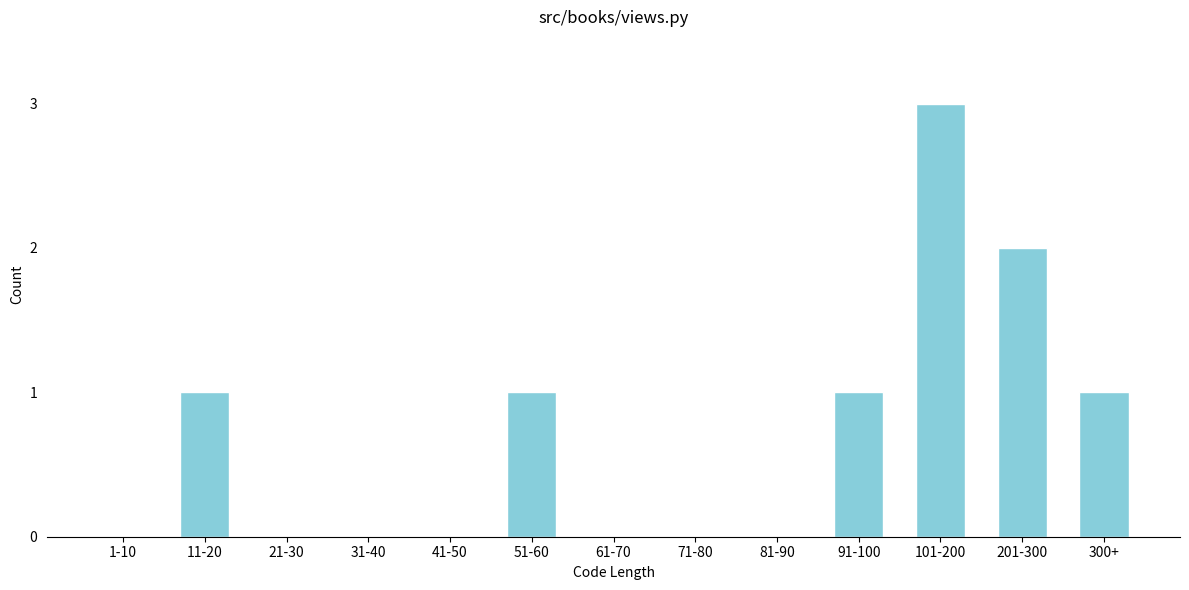

Reading left to right, what are all the values shown in this chart?

1-10=0	11-20=1	21-30=0	31-40=0	41-50=0	51-60=1	61-70=0	71-80=0	81-90=0	91-100=1	101-200=3	201-300=2	300+=1